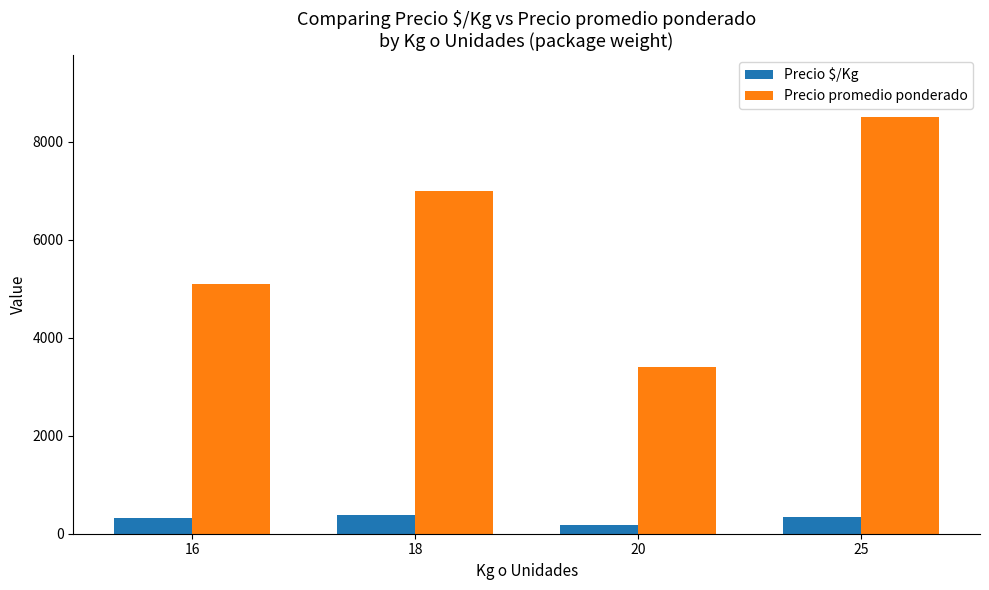

What is the difference between the maximum and minimum values in the Precio promedio ponderado series?

5100